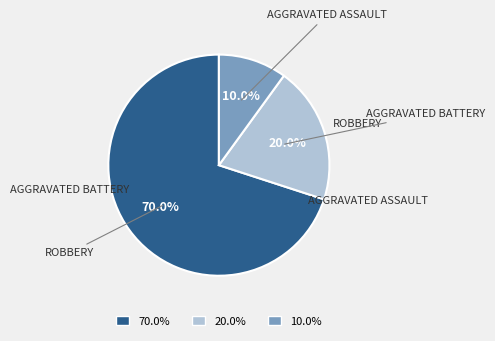

Is there a majority slice in this chart?

Yes